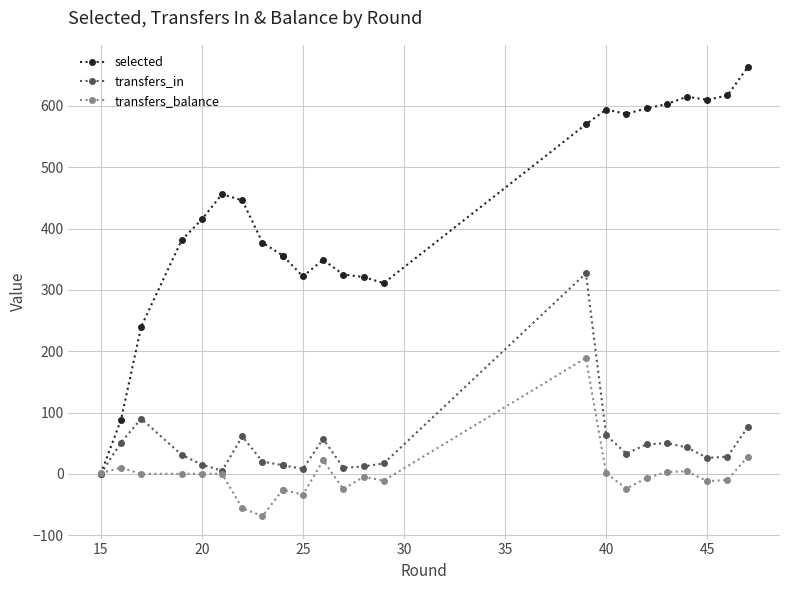

Count the number of categories in the chart.

24